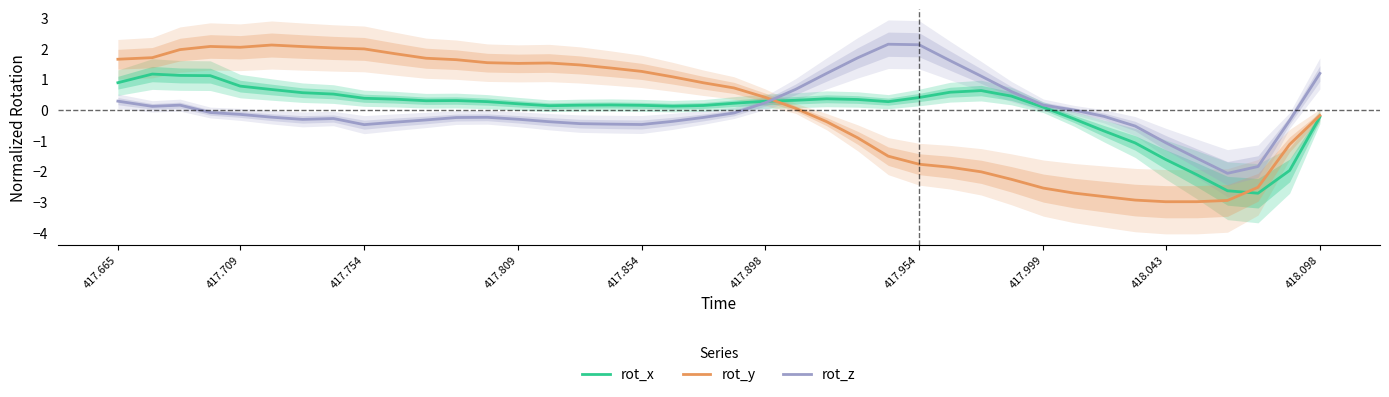

How many intersections are there between rot_z and rot_y?

1